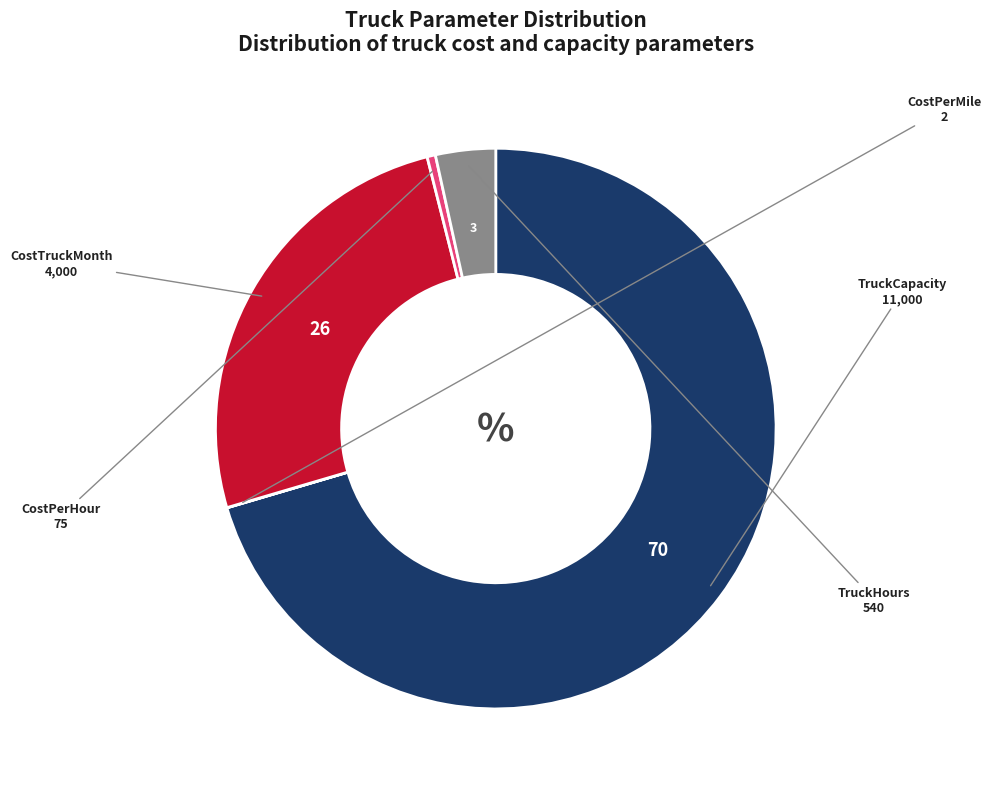

Is there any slice that represents more than half of the pie?

Yes